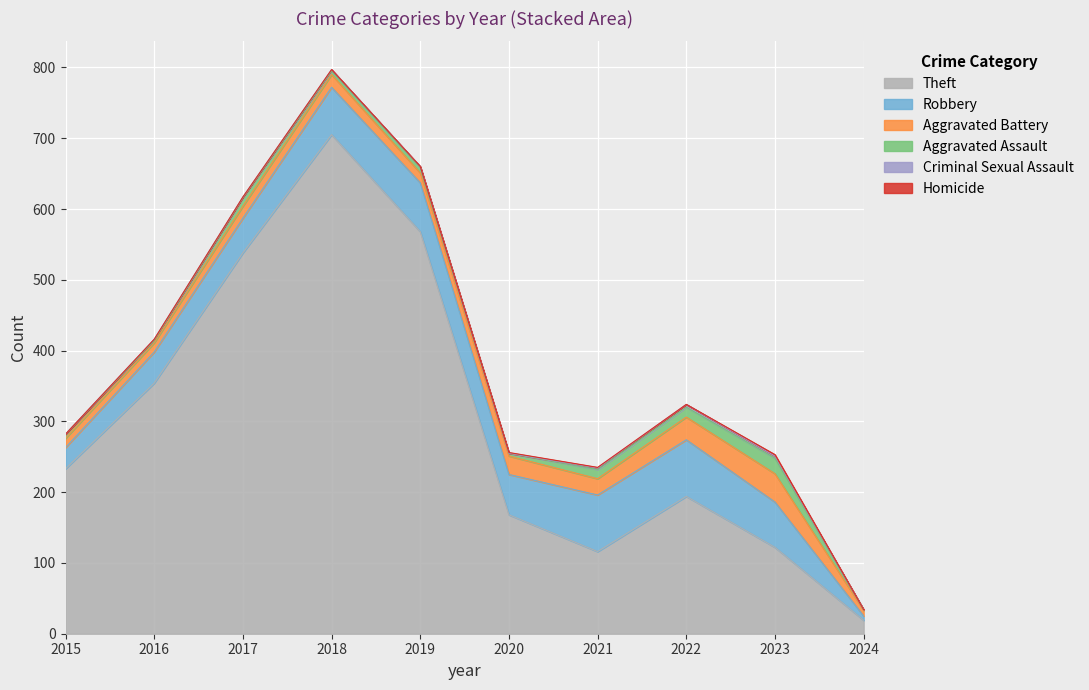

At which label does Robbery first exceed 64?

2018